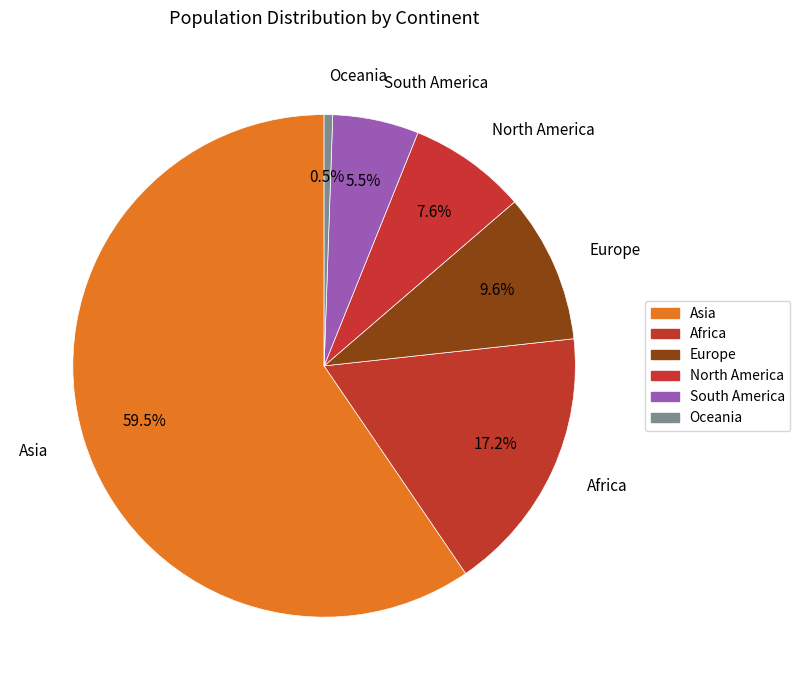

What is the ratio of the value at South America to the value at North America?

0.7